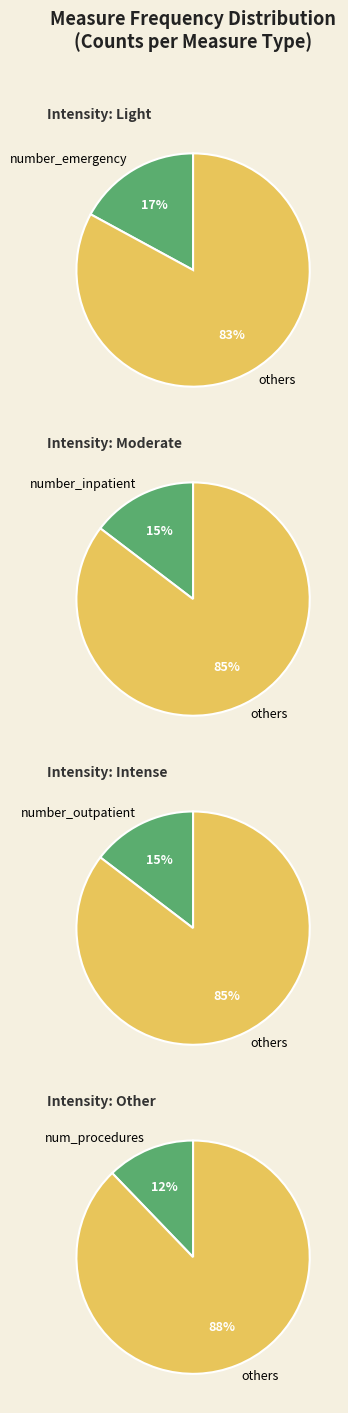

The time_in_hospital slice represents 2% of the pie. True or false?

False